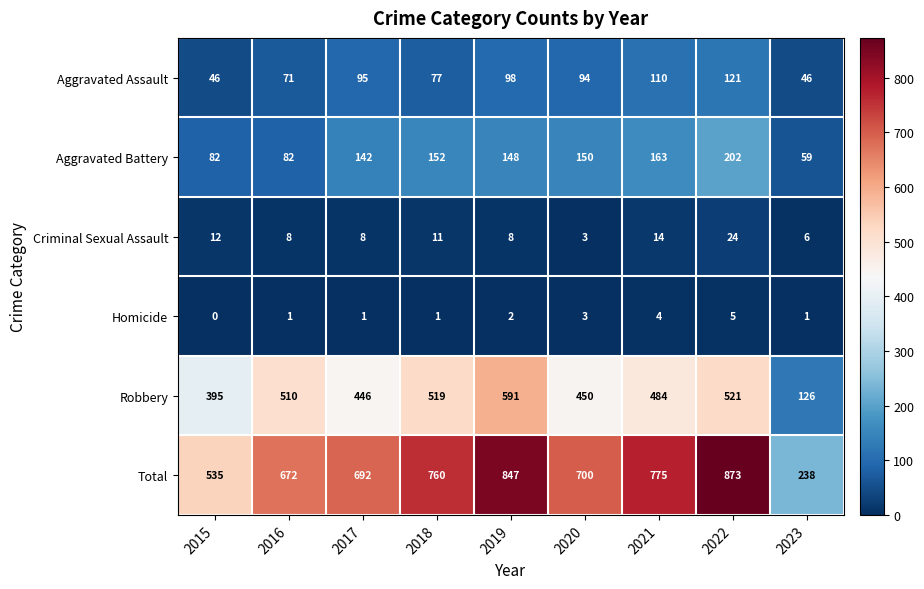

At which label does Robbery reach its peak?

2019